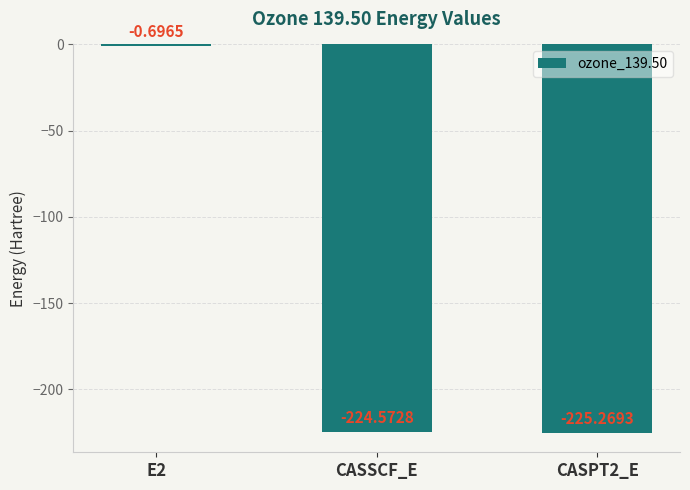

Is it true that the value at CASSCF_E is -224.6?

True